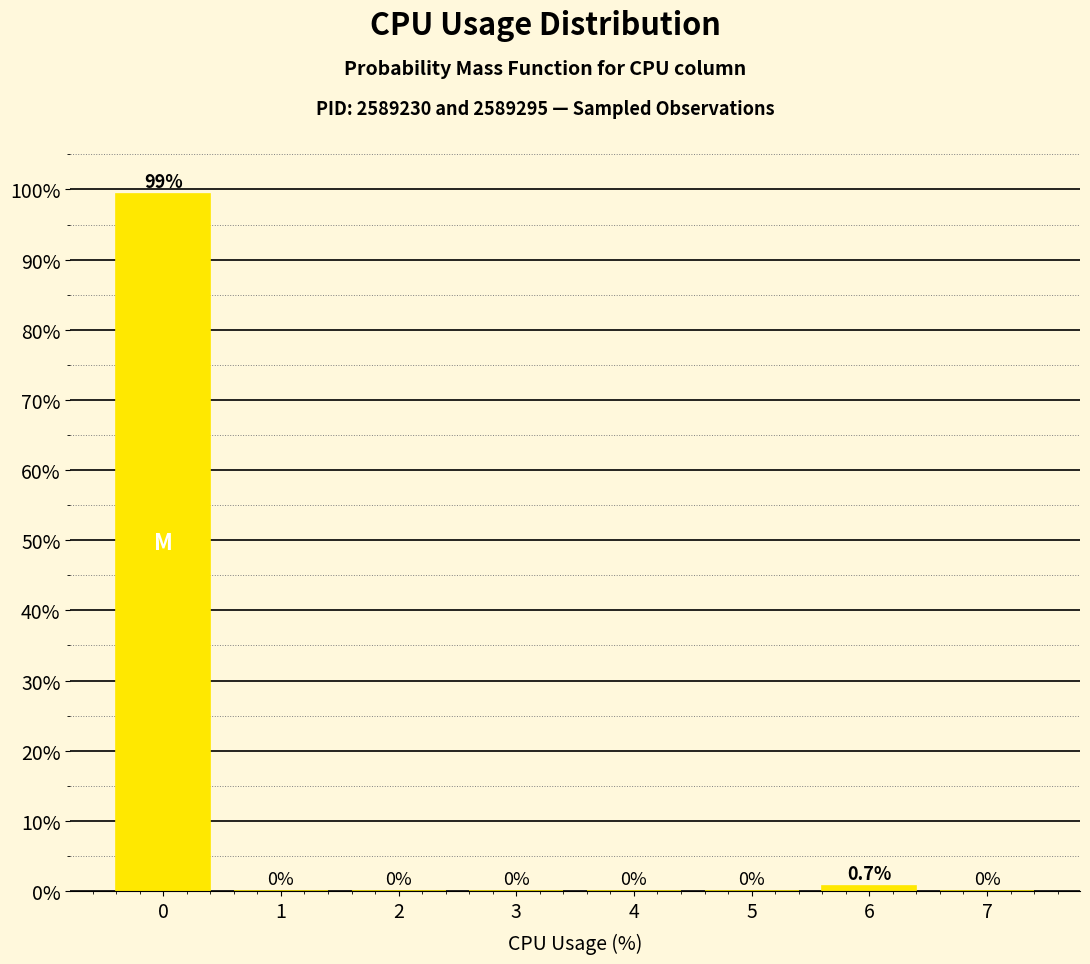

Reading left to right, transcribe all the data shown in this chart.

0=99.3	1=0.0	2=0.0	3=0.0	4=0.0	5=0.0	6=0.7	7=0.0